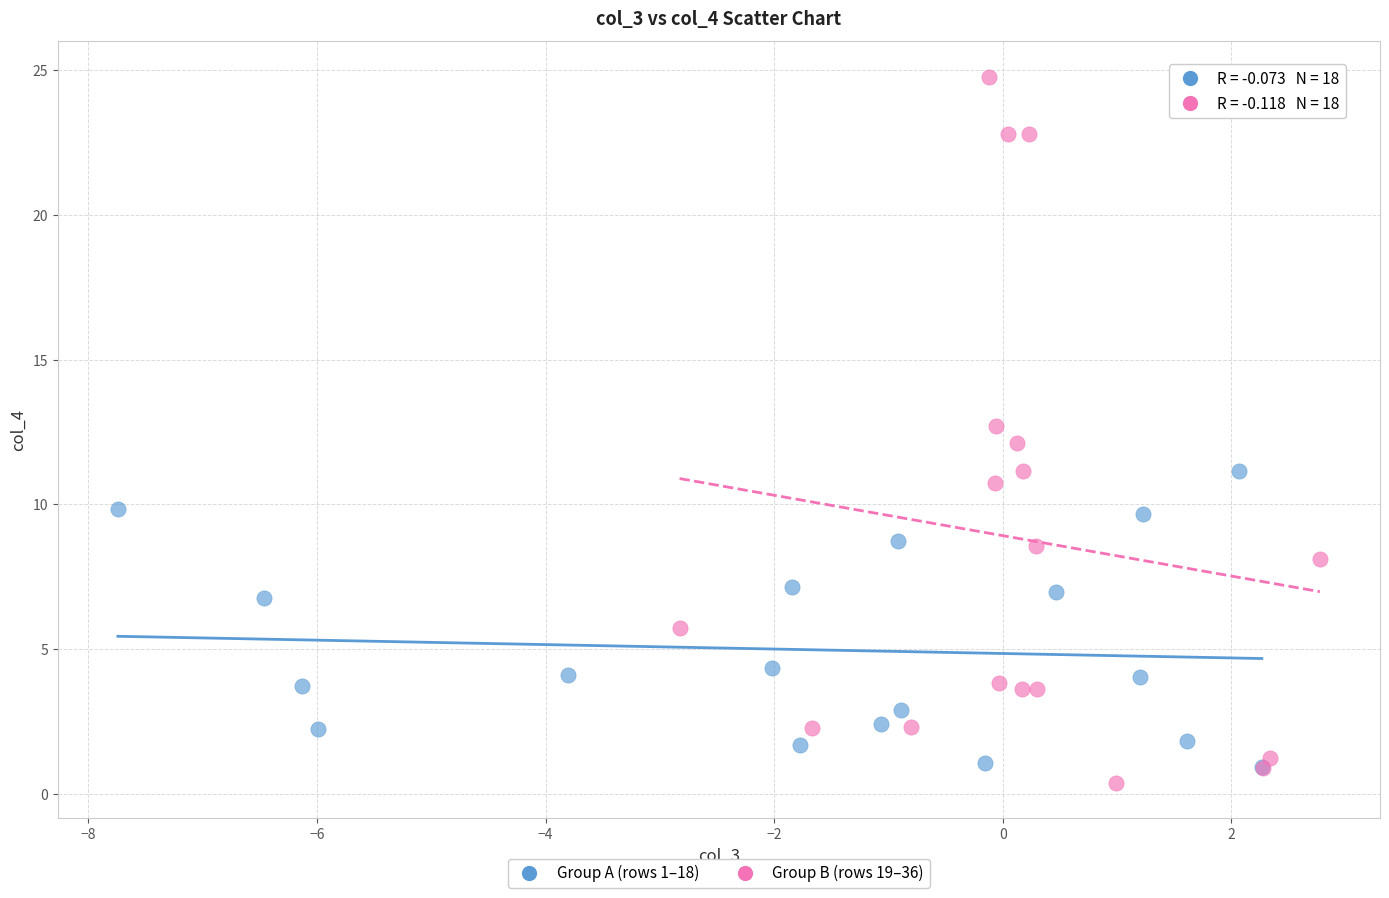

Which series contains the lowest Y value?

Group B (rows 19–36)